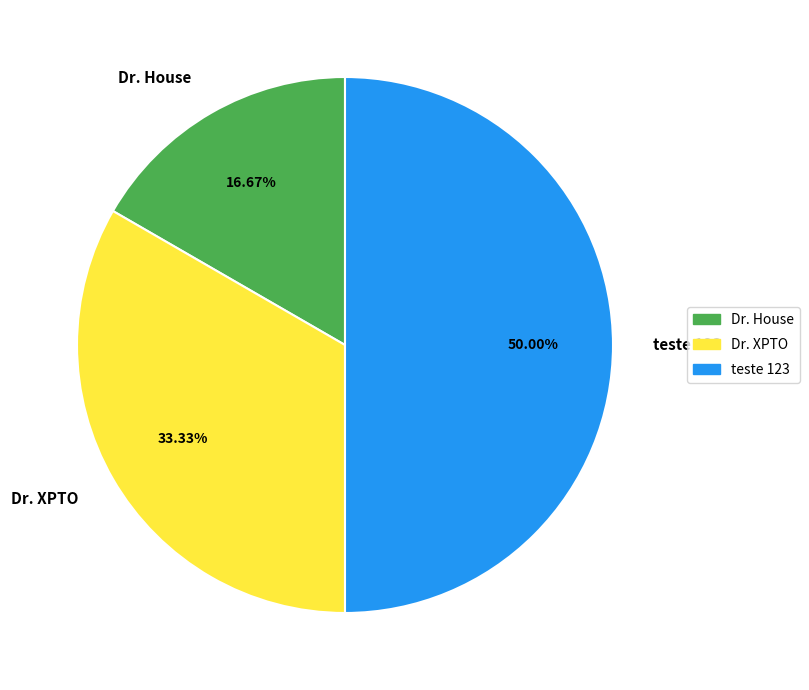

To the nearest percent, what portion does teste 123 represent?

50%